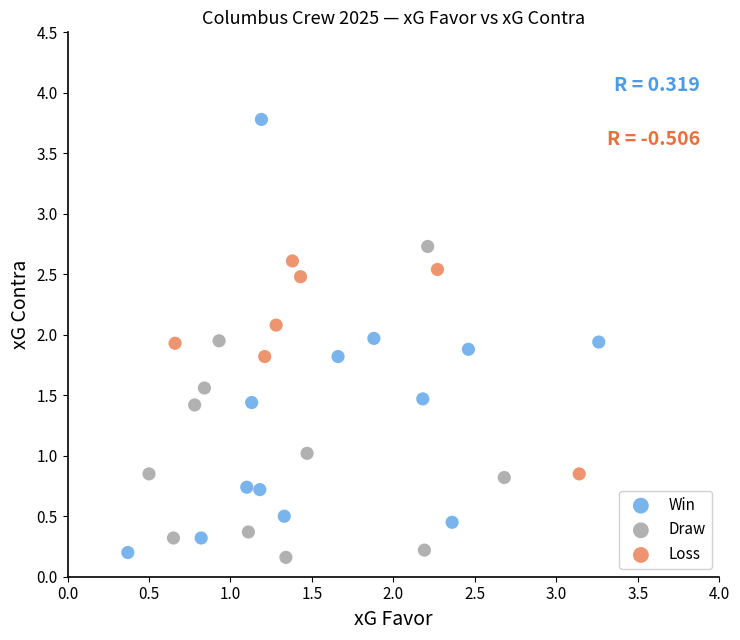

Which series has the largest Y range (max minus min)?

Win